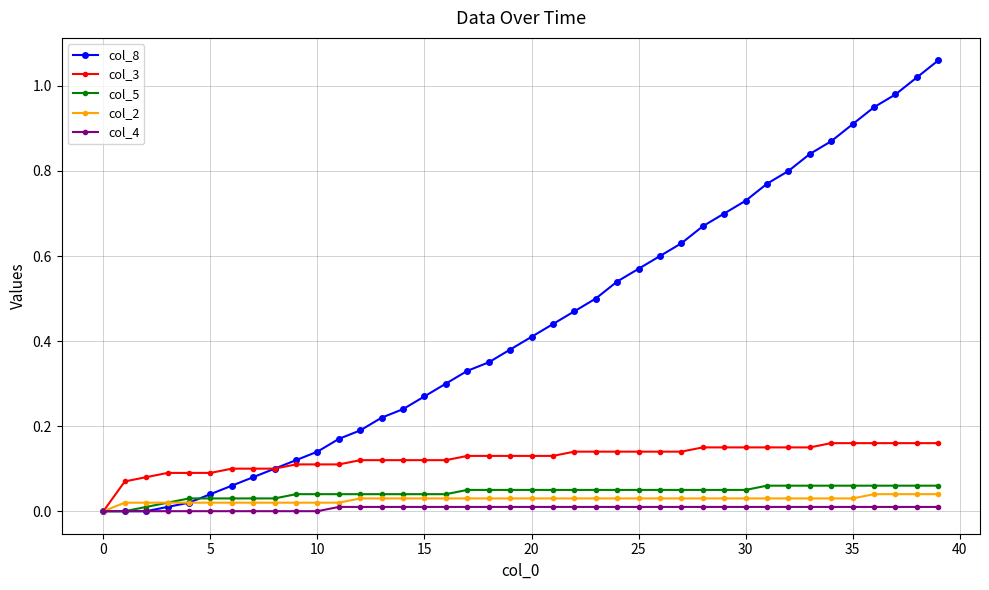

Which series has the largest range (max minus min)?

col_8